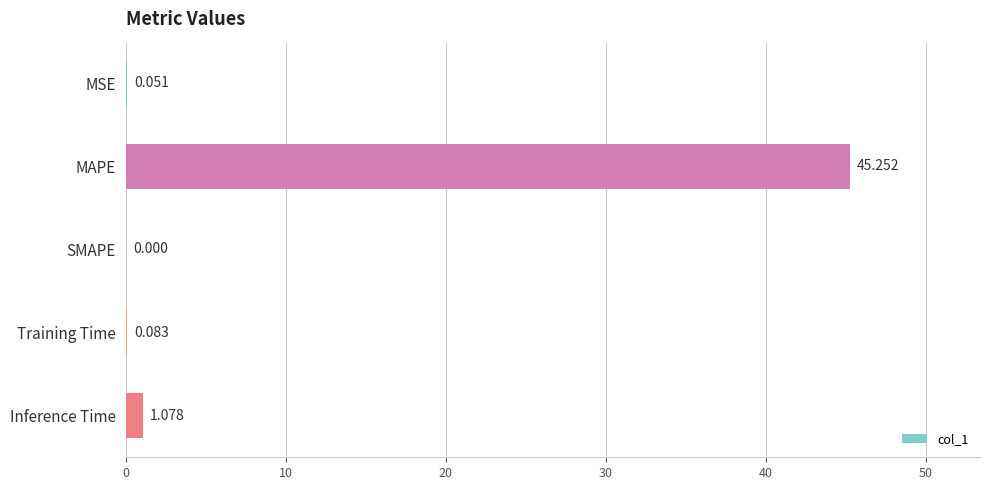

Which label corresponds to the largest value in the chart?

MAPE